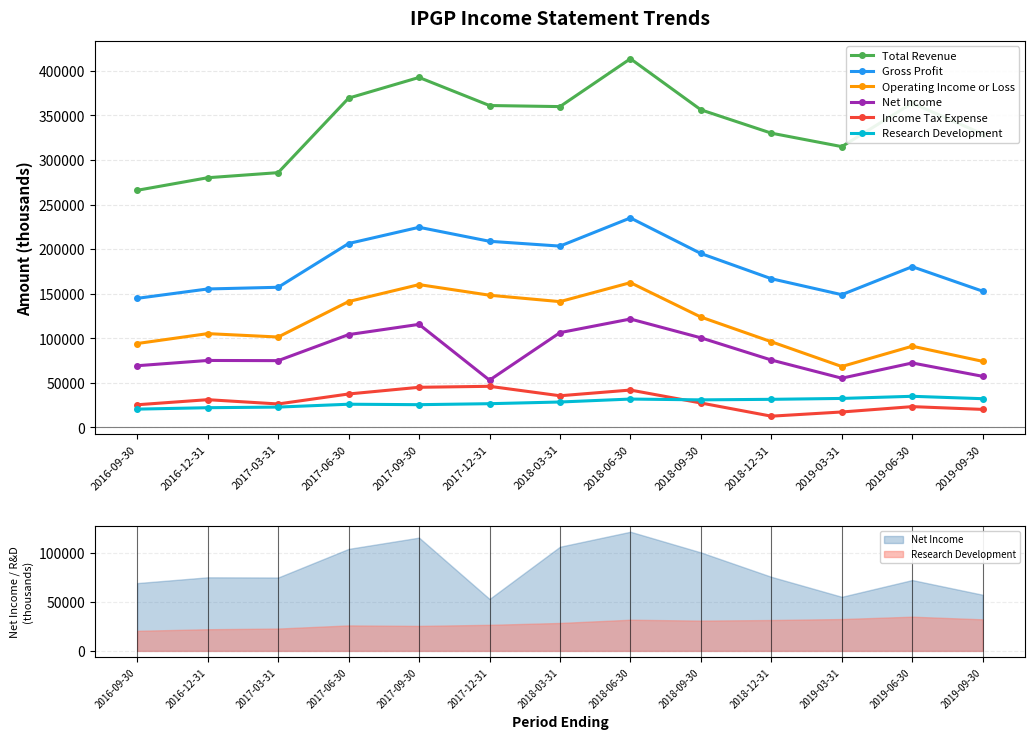

How many values in the Operating Income or Loss series exceed 105200?

6